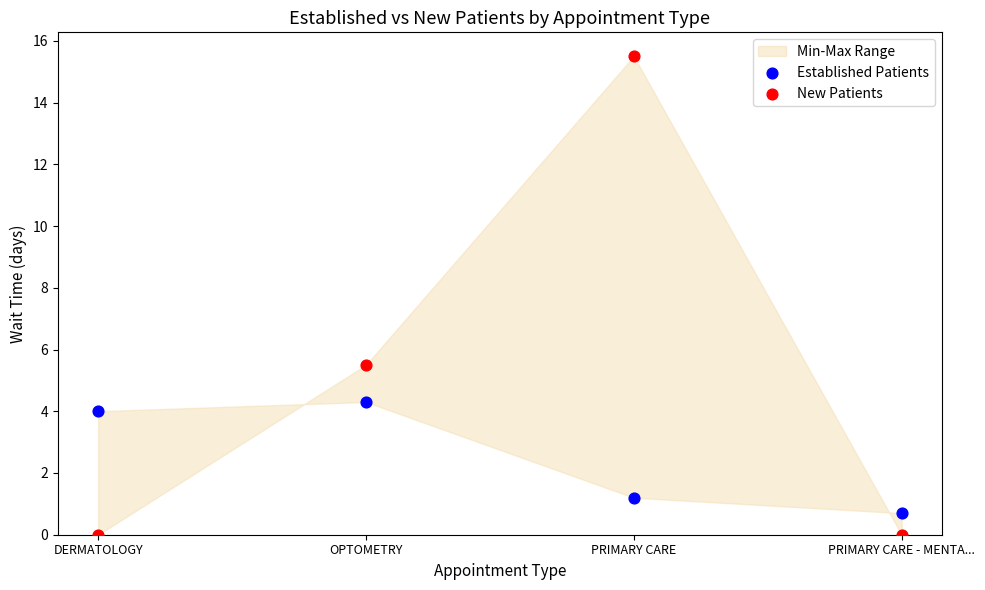

Which series contains the highest Y value?

New Patients